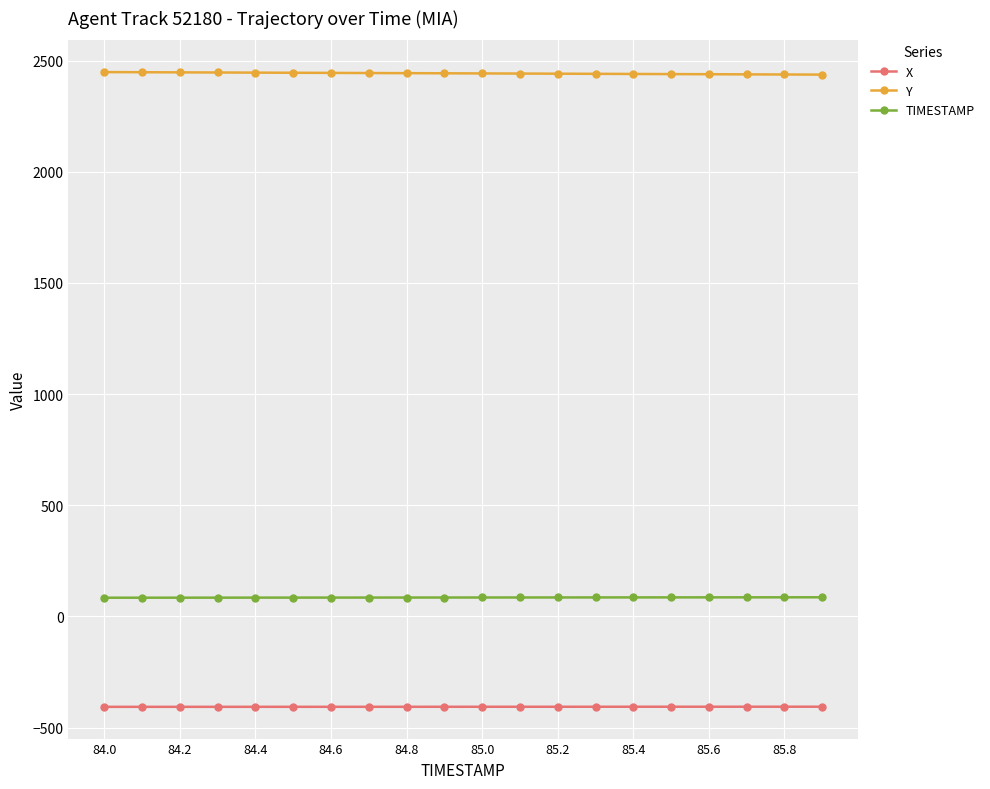

At how many categories does at least one series exceed 1456?

20